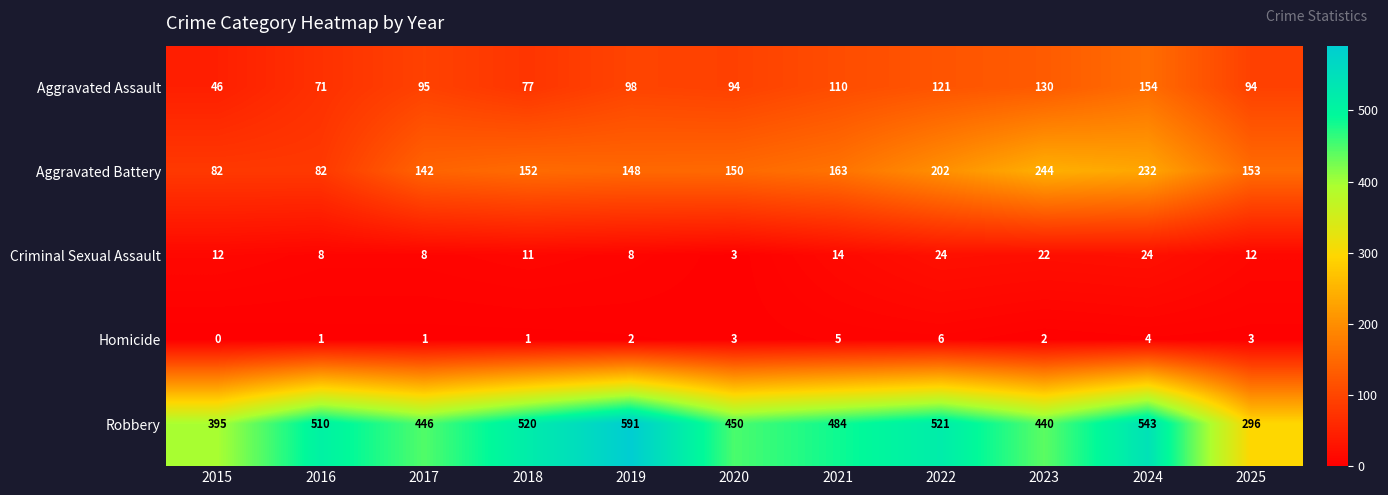

What value does the Aggravated Assault series have at 2018?

77